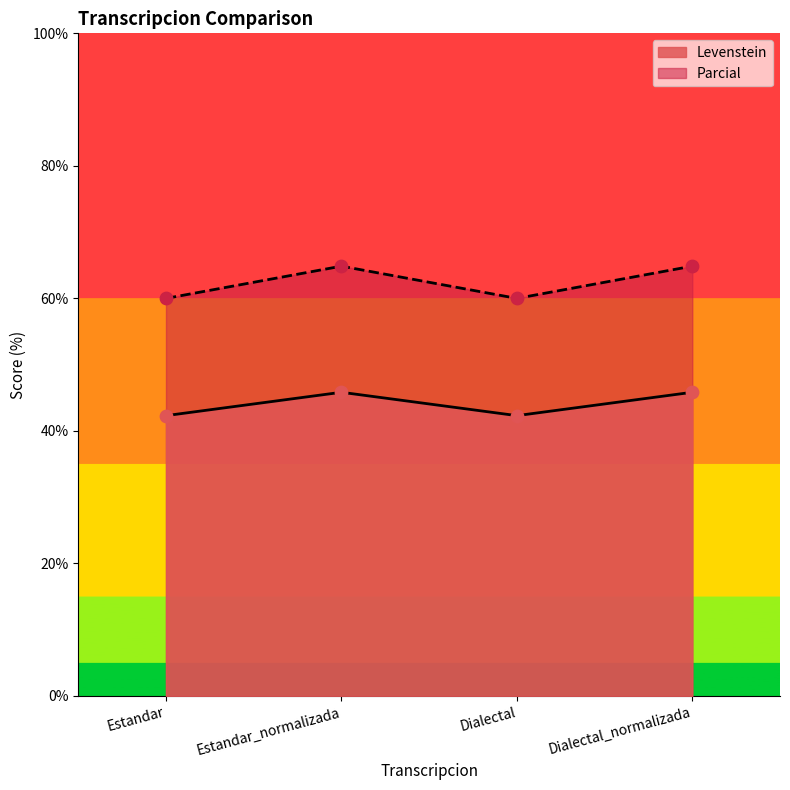

Is the value of Parcial at Dialectal greater than the value of Levenstein at Estandar?

Yes